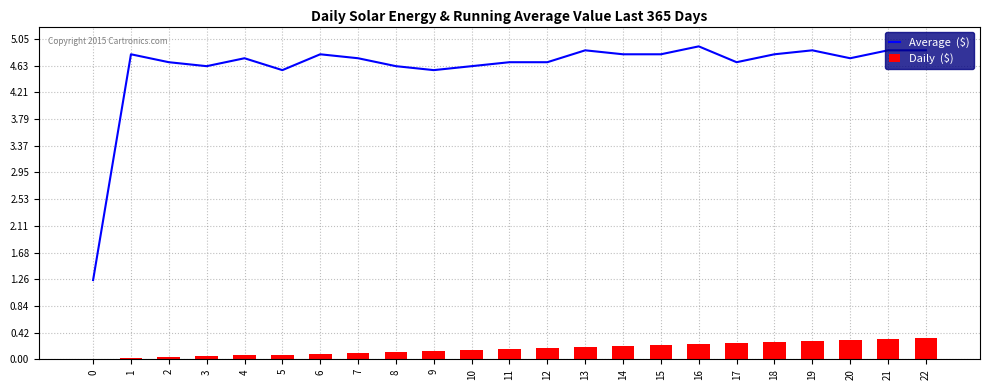

What is the difference between the highest and lowest values at 4?

4.7